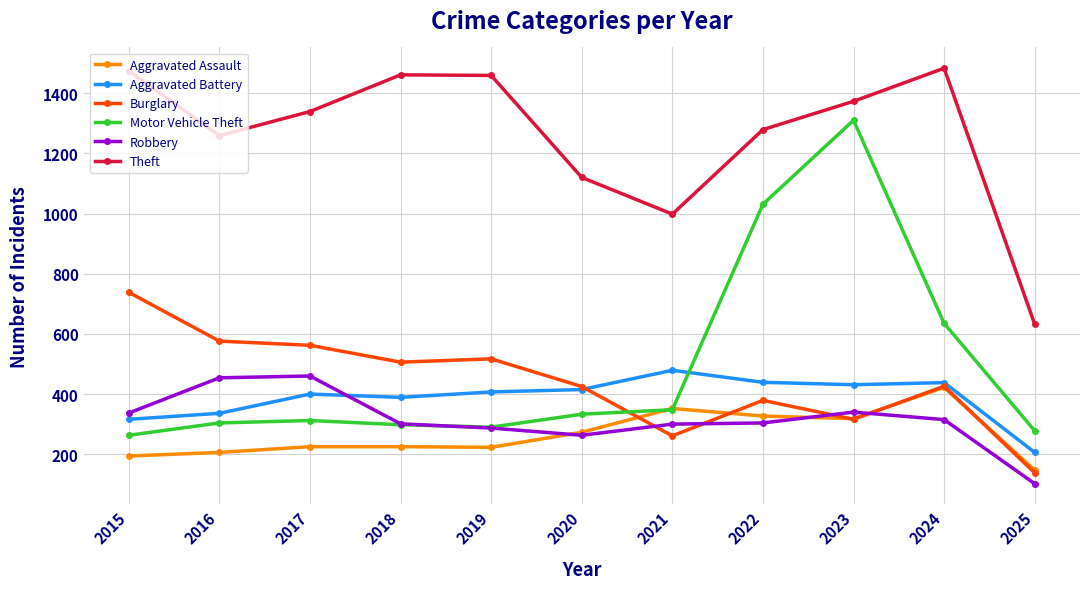

True or false: Aggravated Battery has a value of 721 at 2023.

False